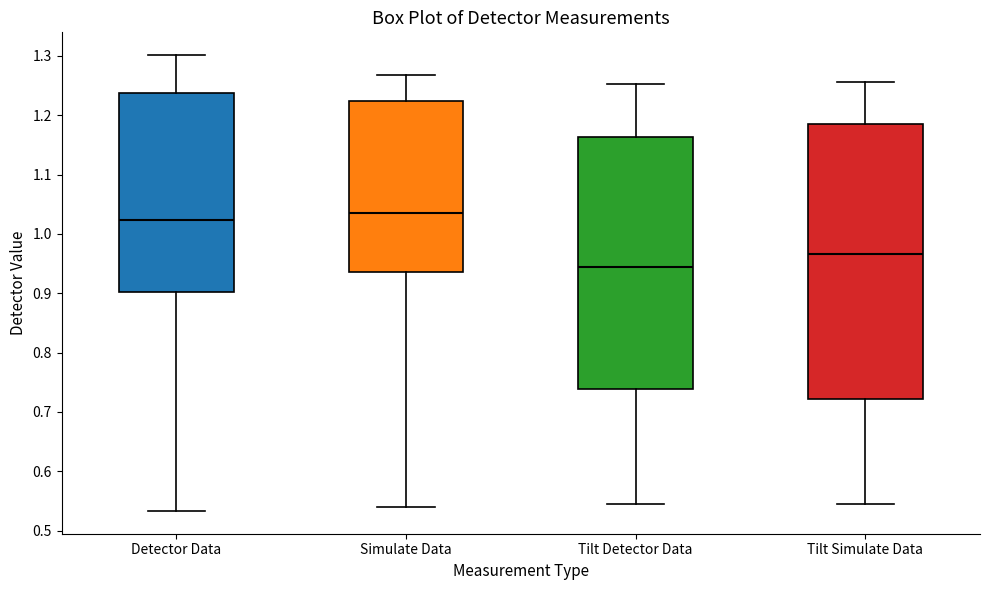

Reading left to right, read every box against the y-axis: the position of its median line, the range the box covers, and the ends of its whiskers. The values are not printed on the chart, so give them approximately, as read against the axis.

Detector Data: median 1.02, box 0.90 to 1.24, whiskers 0.53 to 1.30
Simulate Data: median 1.03, box 0.94 to 1.22, whiskers 0.54 to 1.27
Tilt Detector Data: median 0.94, box 0.74 to 1.16, whiskers 0.55 to 1.25
Tilt Simulate Data: median 0.97, box 0.72 to 1.19, whiskers 0.54 to 1.26